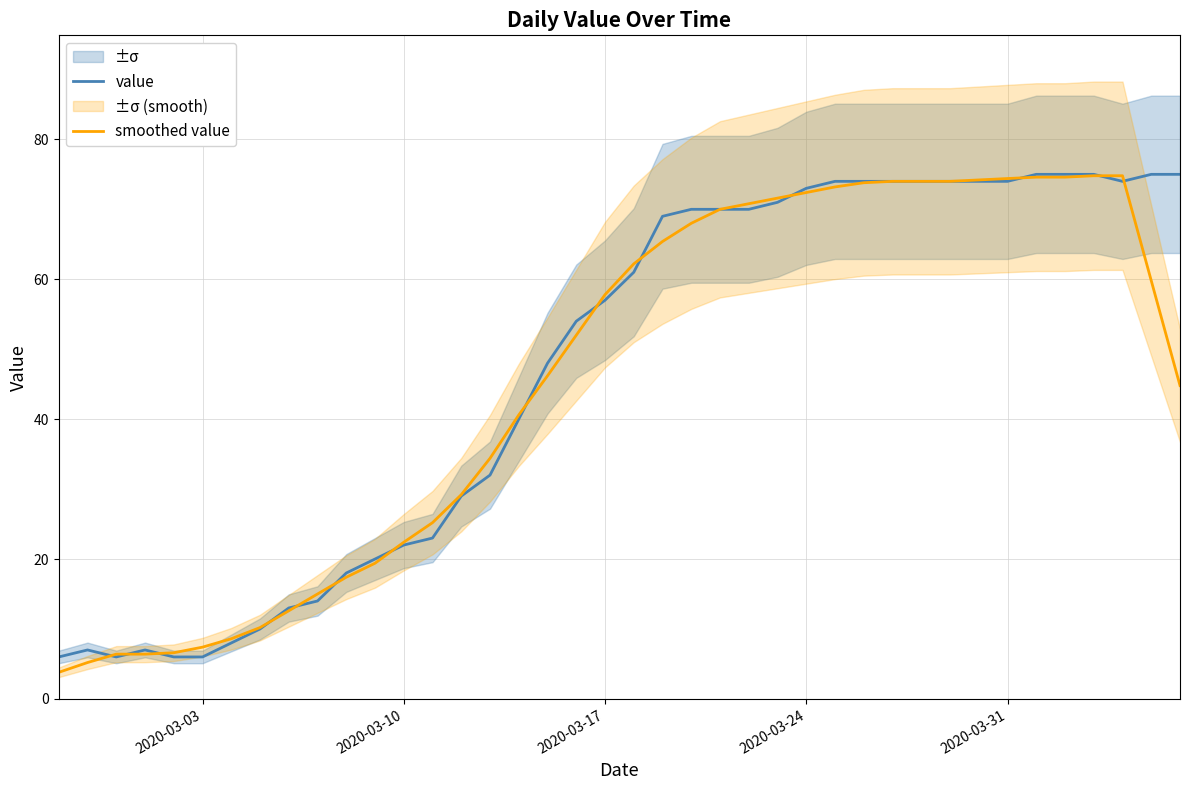

What is the lowest value of the value series?

6.0